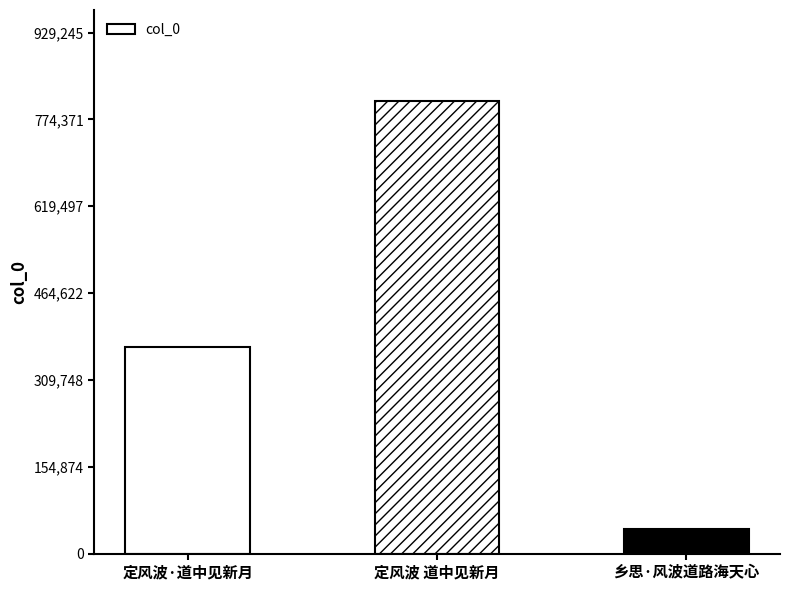

Is it true that the value at 定风波 道中见新月 is 1313829?

False